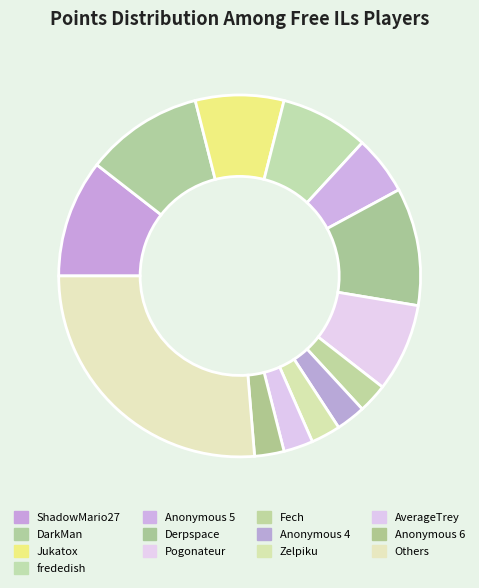

How many slices are in this pie chart?

13